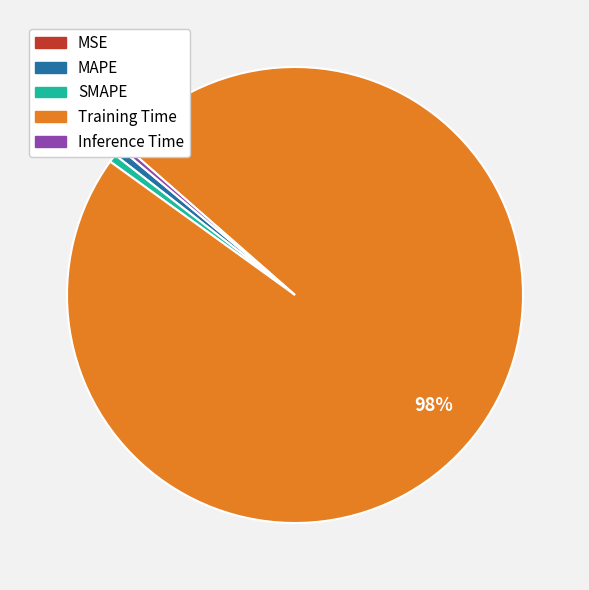

To the nearest percent, what is the average slice percentage?

20%